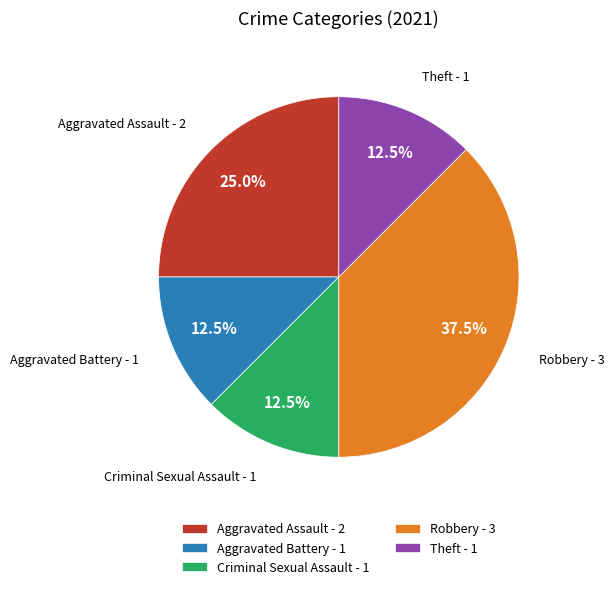

Between Aggravated Battery - 1 and Aggravated Assault - 2, which is larger?

Aggravated Assault - 2